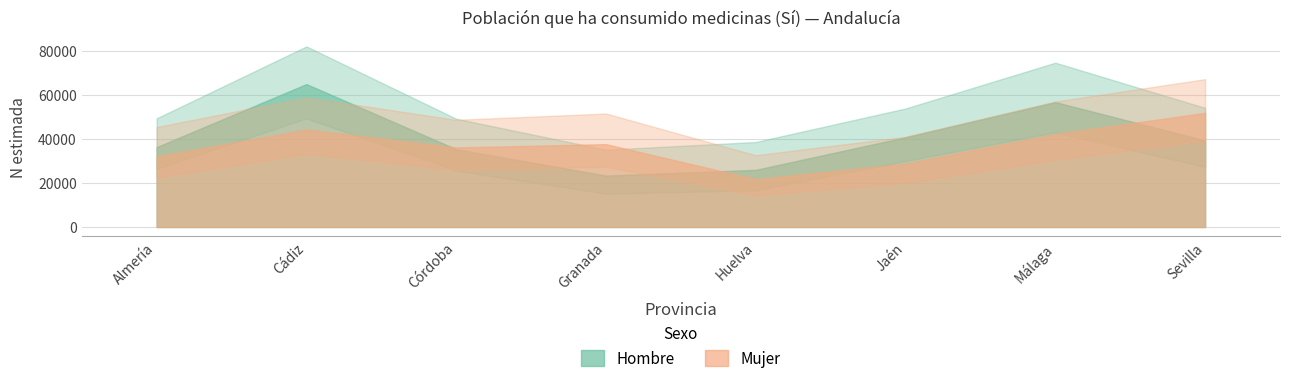

What is the difference between the second highest and second lowest values in the Hombre N (estimada) series?

30824